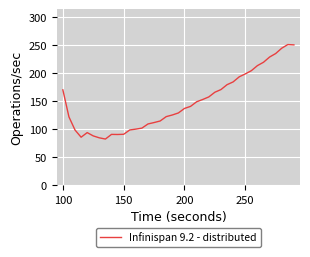

Does the chart have visible grid lines?

Yes